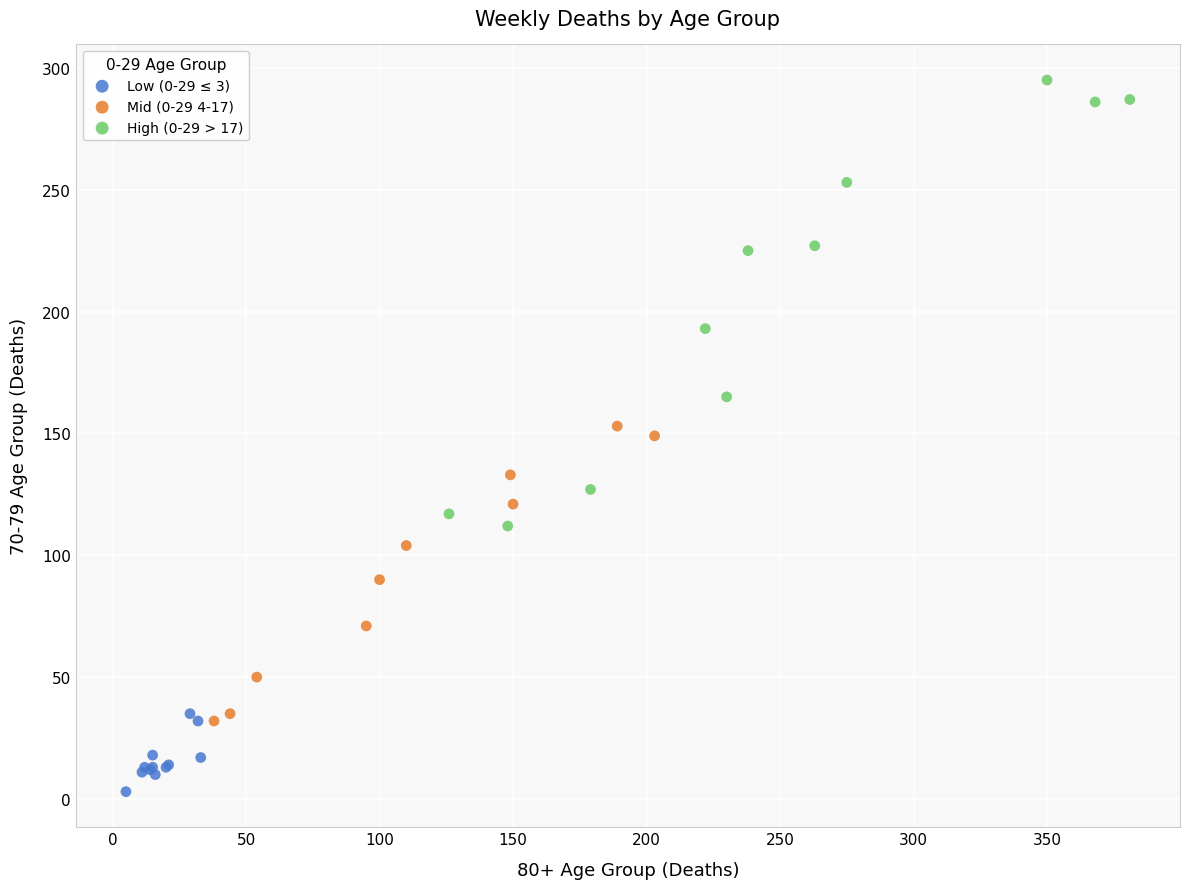

Which series reaches the minimum Y coordinate?

Low (0-29 ≤ 3)